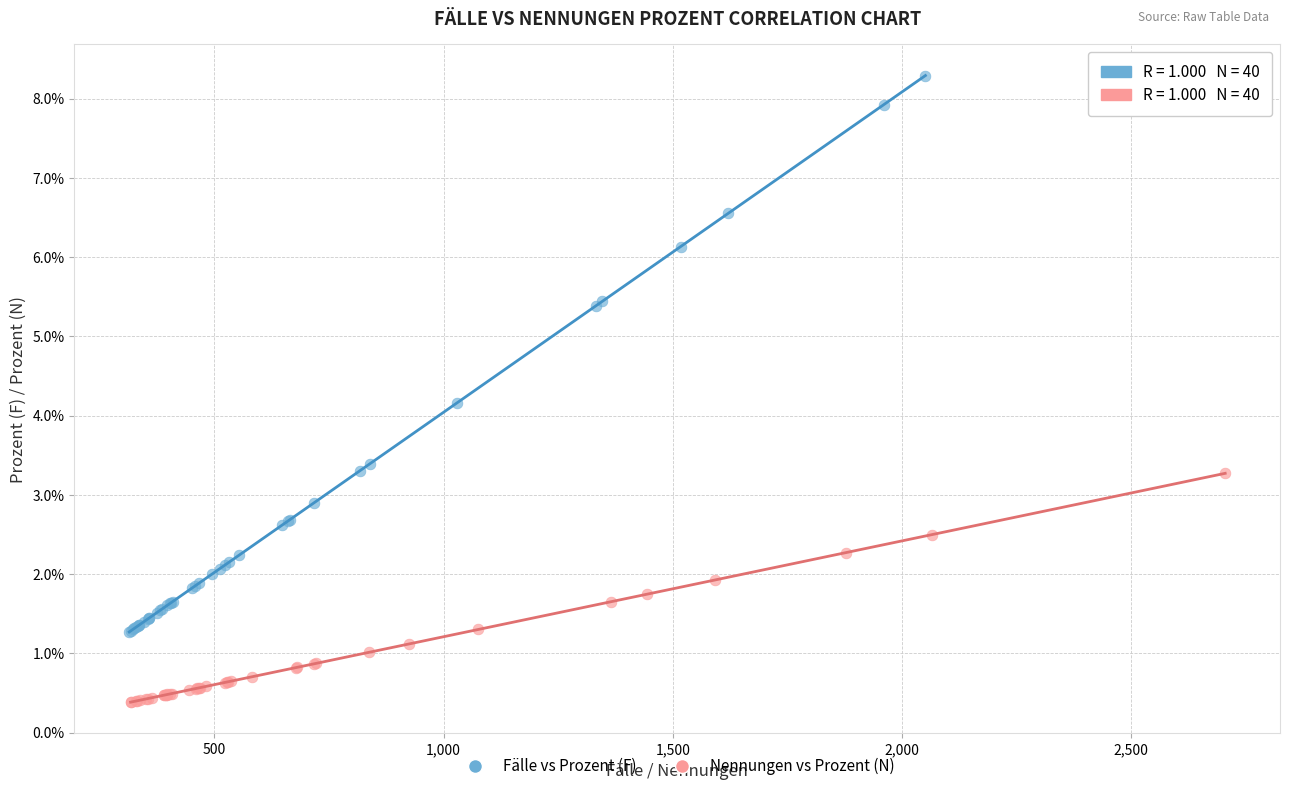

Which series reaches the maximum Y coordinate?

Fälle vs Prozent (F)